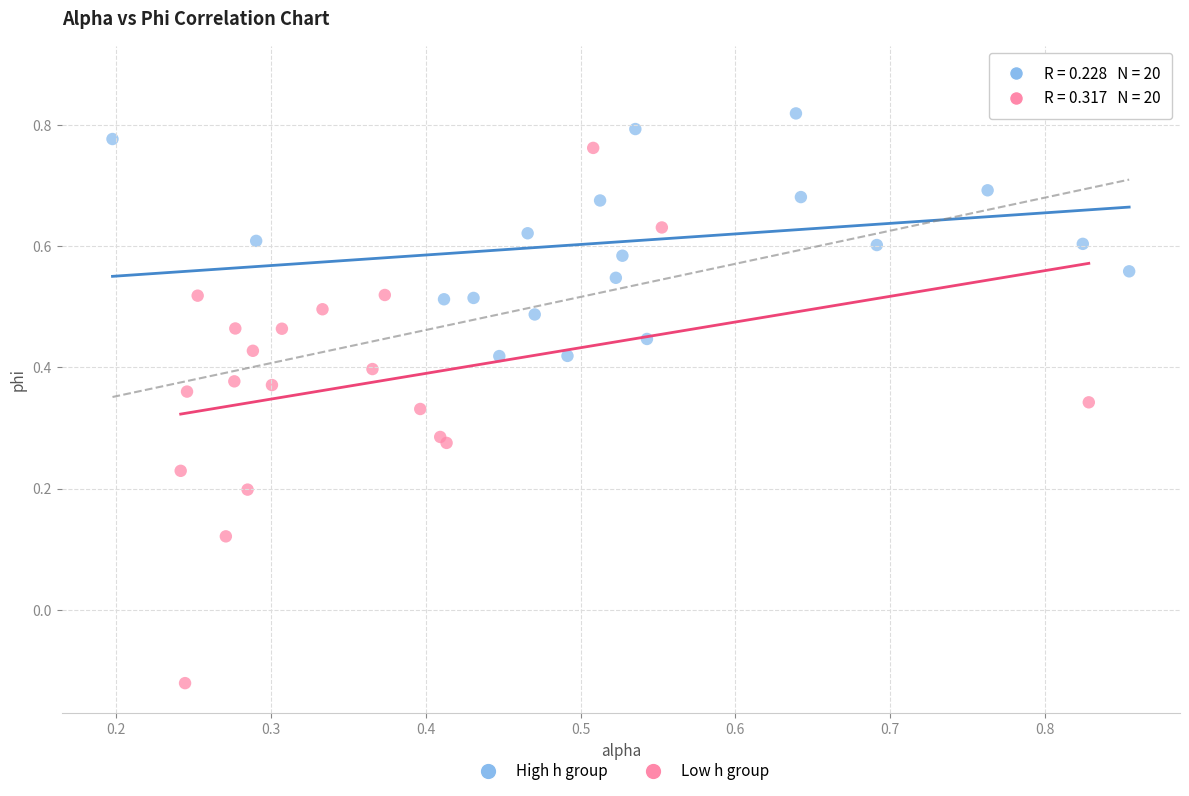

Which series has the largest Y range (max minus min)?

Low h group